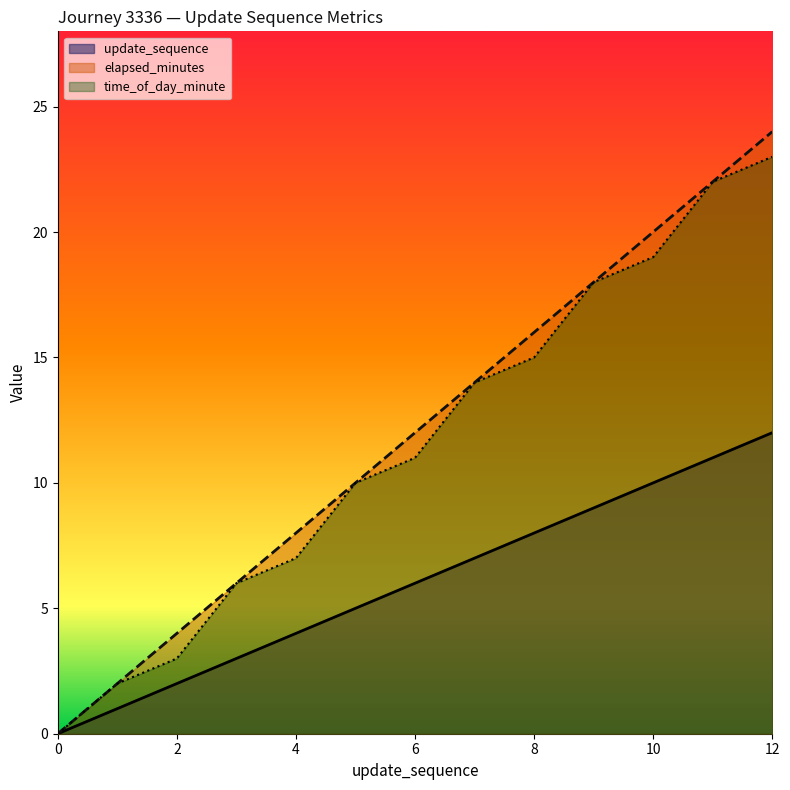

What is the total value across all series at 10?

49